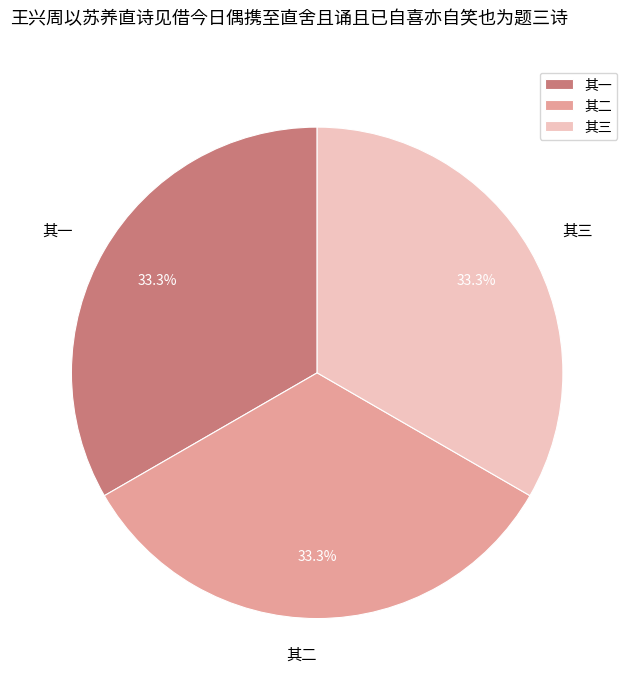

Does 其二 represent more than half of the total?

No